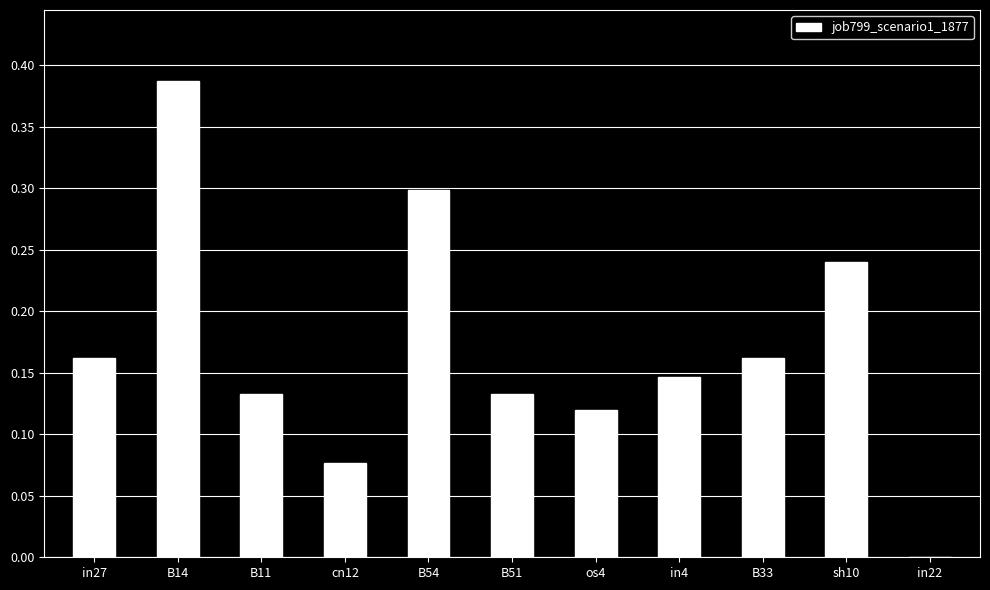

How many data points are above 0?

10